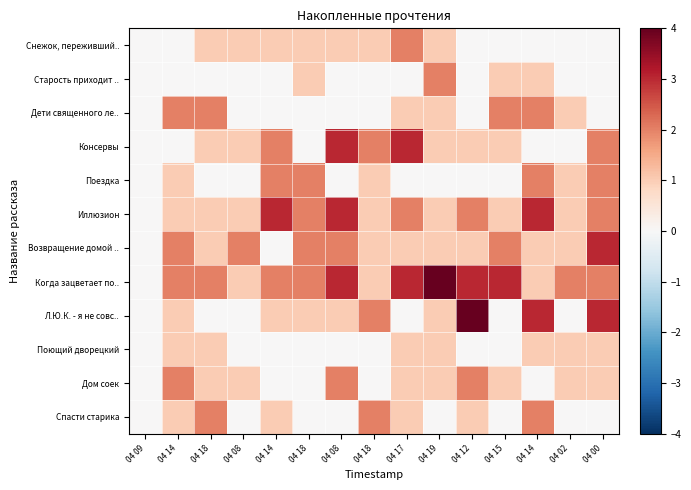

At how many categories does at least one series exceed 1?

14